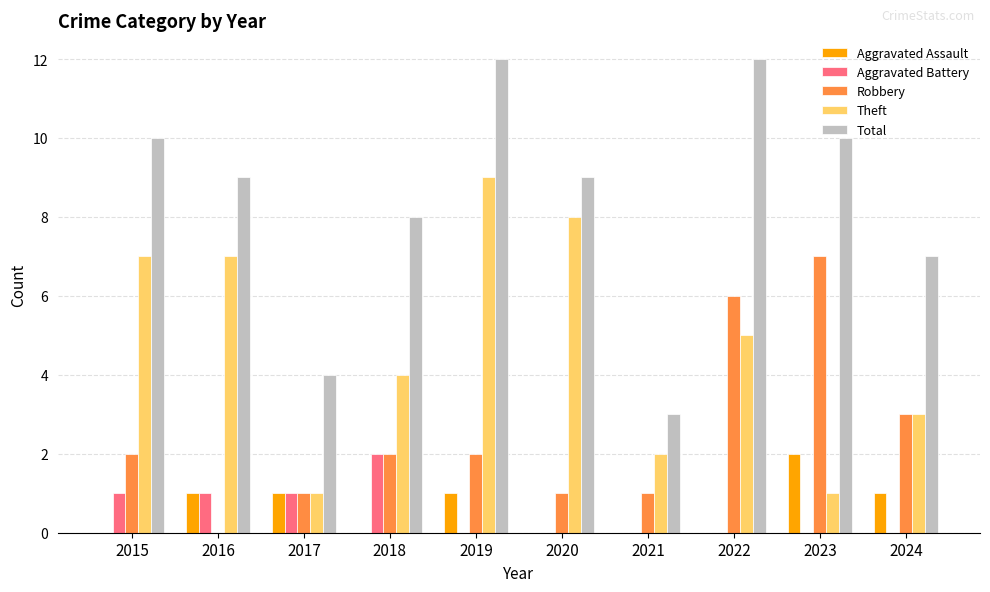

Reading left to right, extract all data points from this chart.

Aggravated Assault: 2015=0	2016=1	2017=1	2018=0	2019=1	2020=0	2021=0	2022=0	2023=2	2024=1
Aggravated Battery: 2015=1	2016=1	2017=1	2018=2	2019=0	2020=0	2021=0	2022=0	2023=0	2024=0
Robbery: 2015=2	2016=0	2017=1	2018=2	2019=2	2020=1	2021=1	2022=6	2023=7	2024=3
Theft: 2015=7	2016=7	2017=1	2018=4	2019=9	2020=8	2021=2	2022=5	2023=1	2024=3
Total: 2015=10	2016=9	2017=4	2018=8	2019=12	2020=9	2021=3	2022=12	2023=10	2024=7